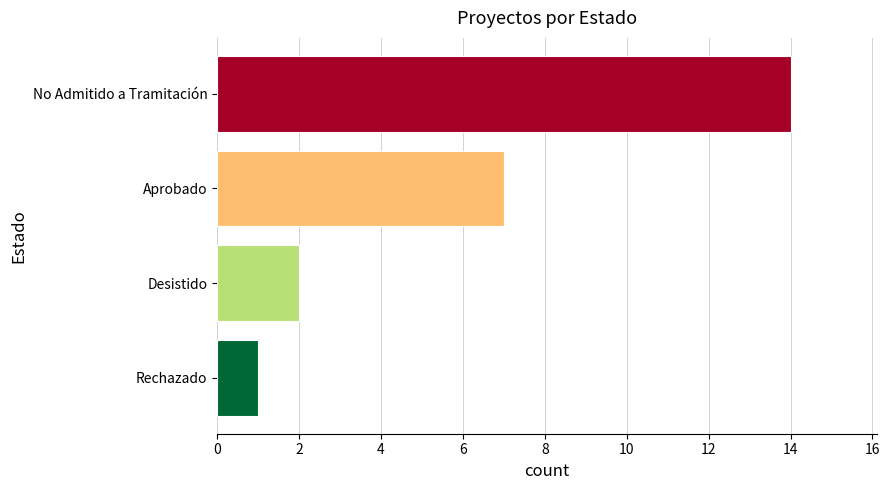

What is the difference between the maximum and minimum values?

13